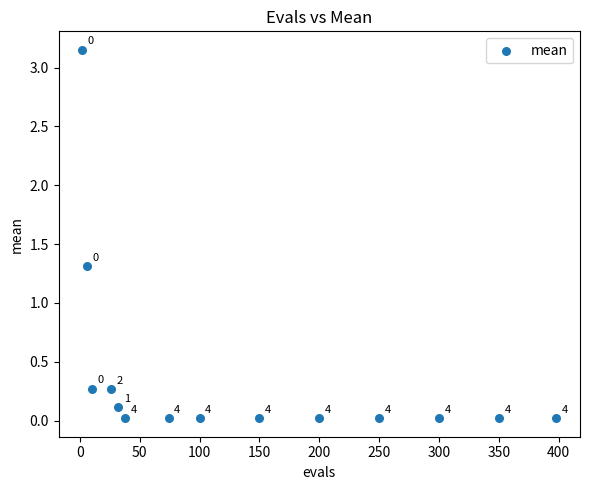

What is the range of X values (max minus min)?

396.0